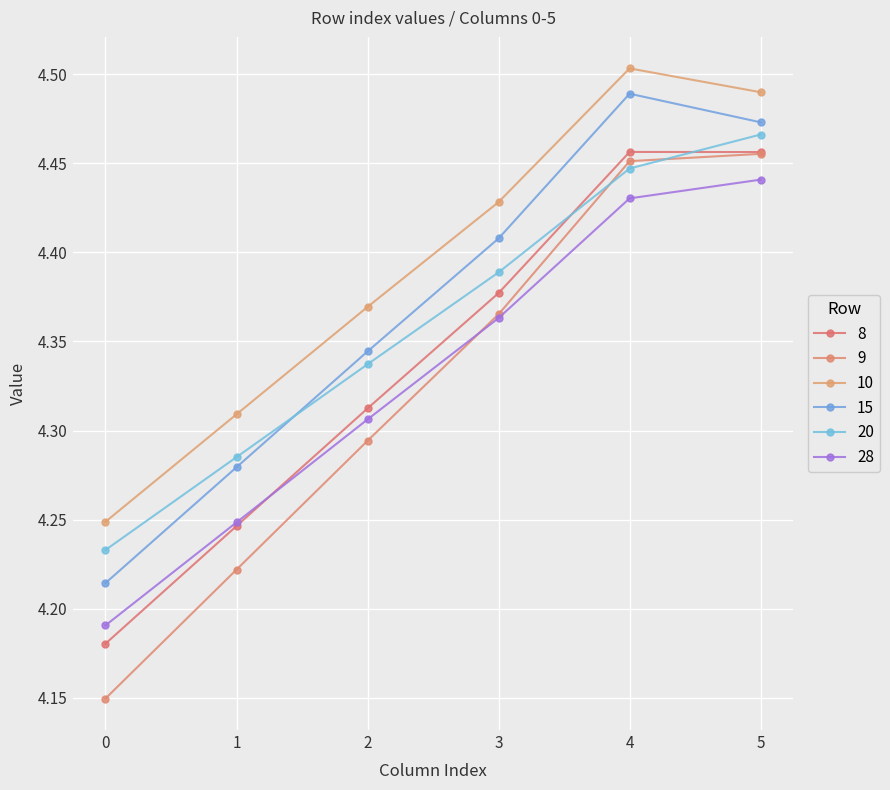

Is the value of 9 at 2 greater than the value of 10 at 5?

No